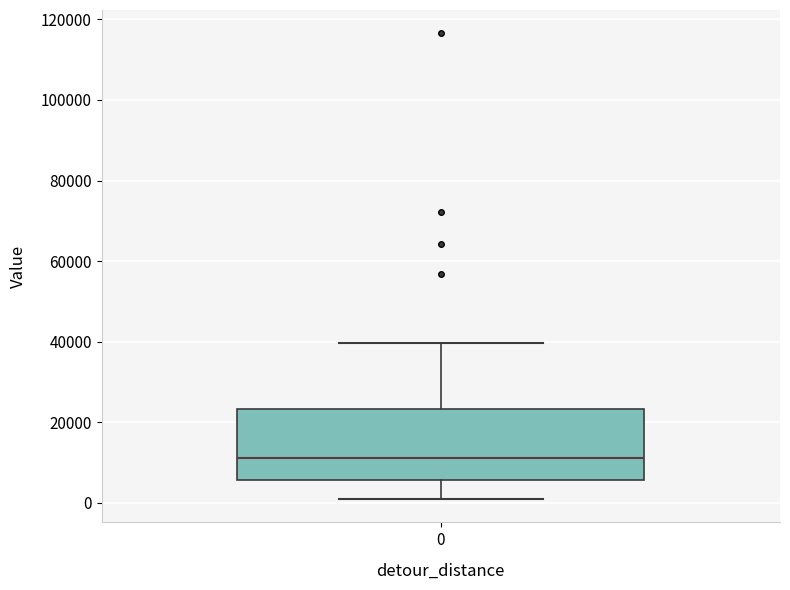

Read this box plot against the y-axis: the position of the median line, the range covered by the box, and the ends of both whiskers. The values are not printed on the chart, so give them approximately, as read against the axis.

median 12000, box 6000 to 24000, whiskers 0 to 40000